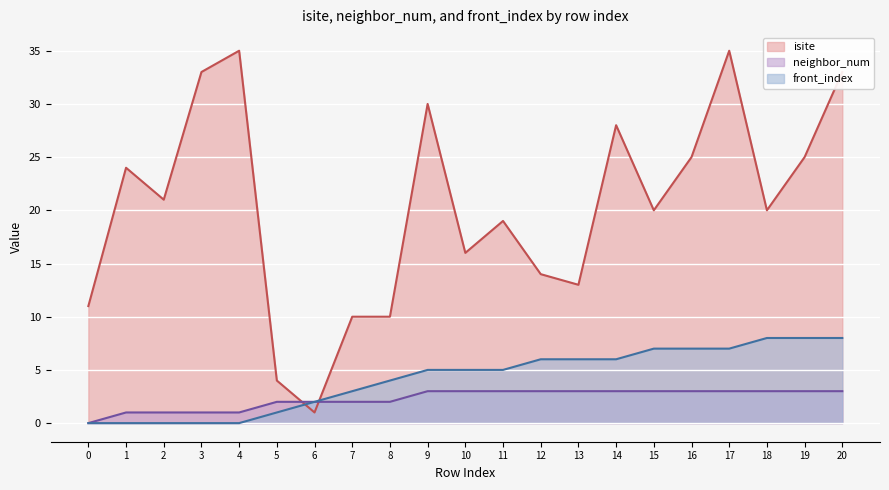

At which label does neighbor_num reach its peak?

9